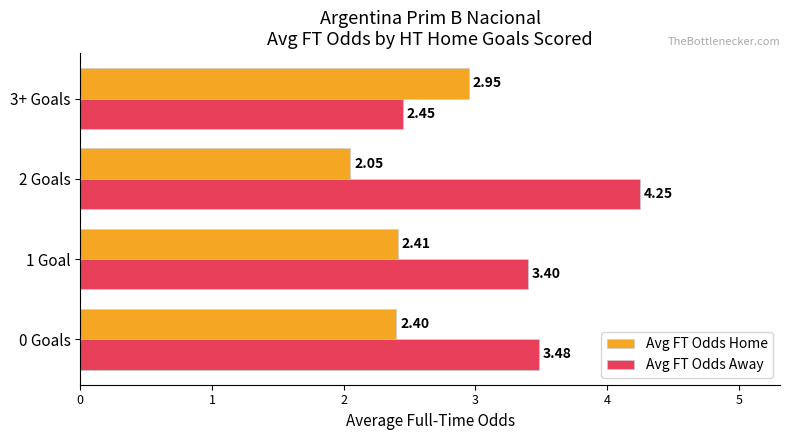

Which series changed the most between 1 Goal and 3+ Goals?

Avg FT Odds Away